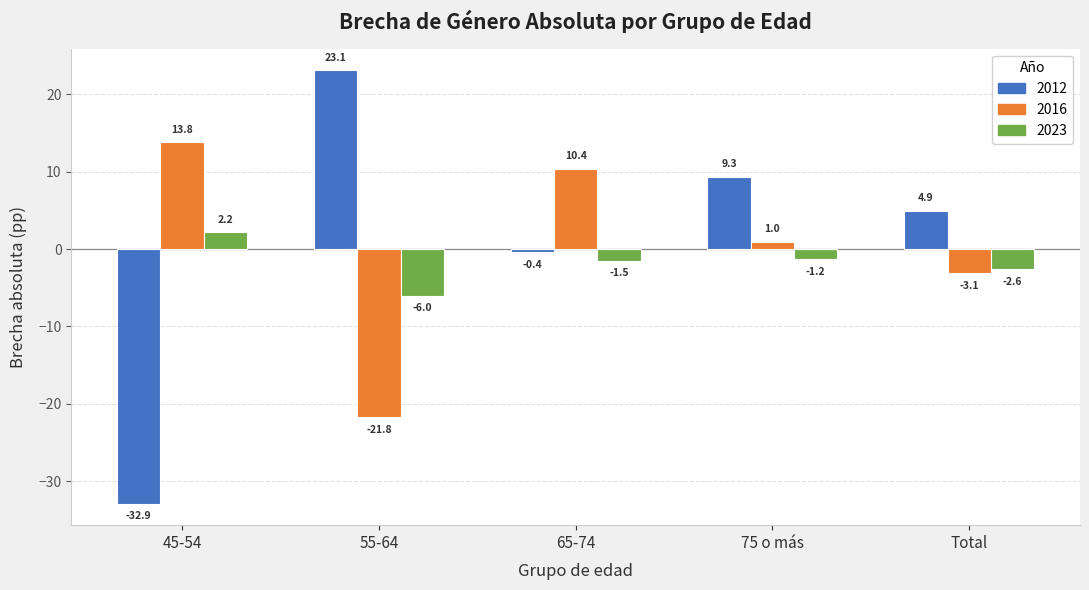

What is the maximum value shown in the chart?

23.1